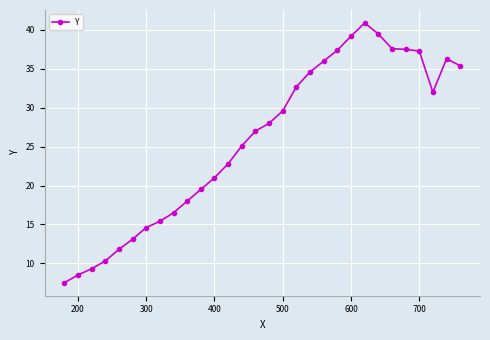

What is the difference between the second highest and second lowest values?

31.0